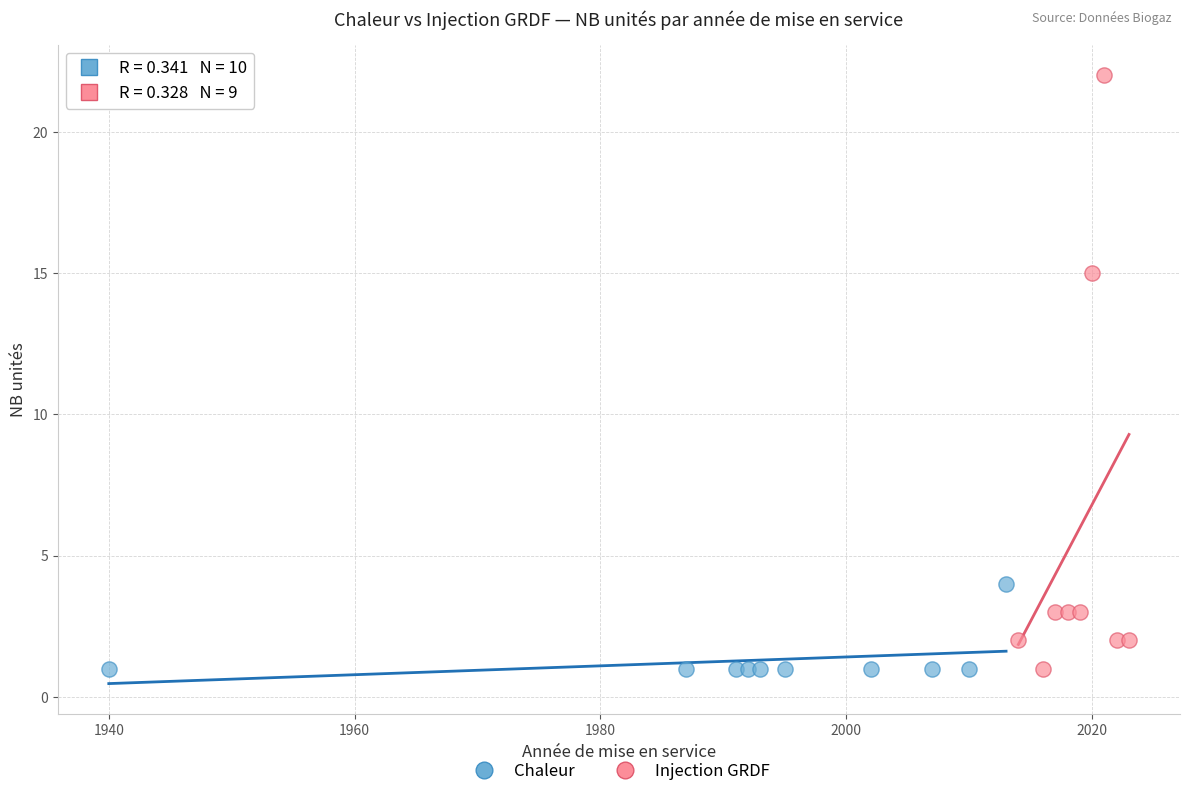

Which series has the largest Y range (max minus min)?

Injection GRDF